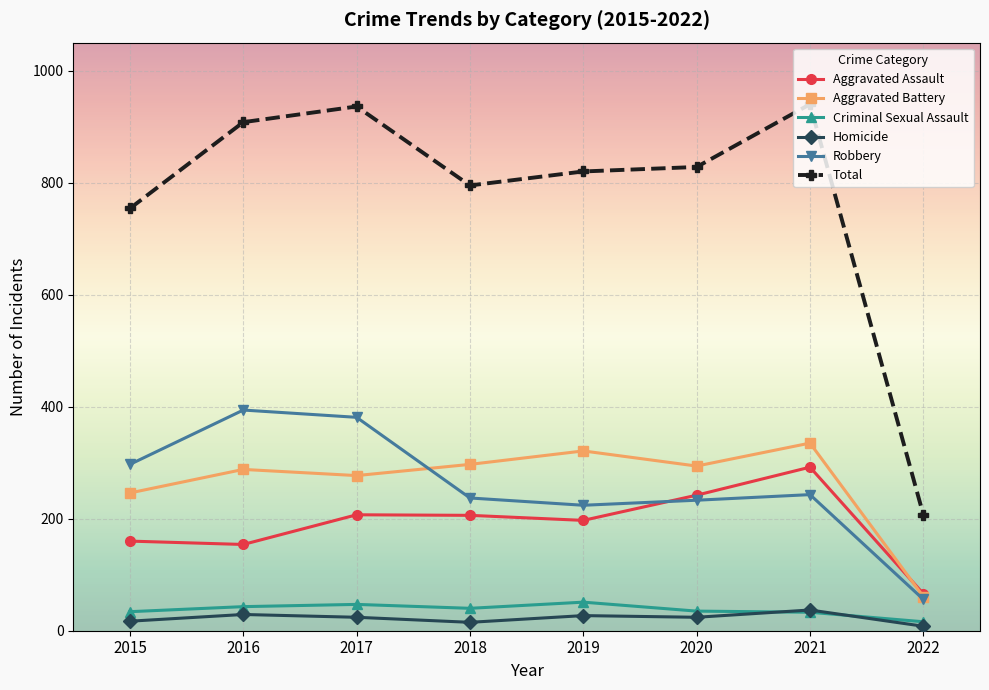

What is the difference between the maximum and minimum values in the Criminal Sexual Assault series?

35